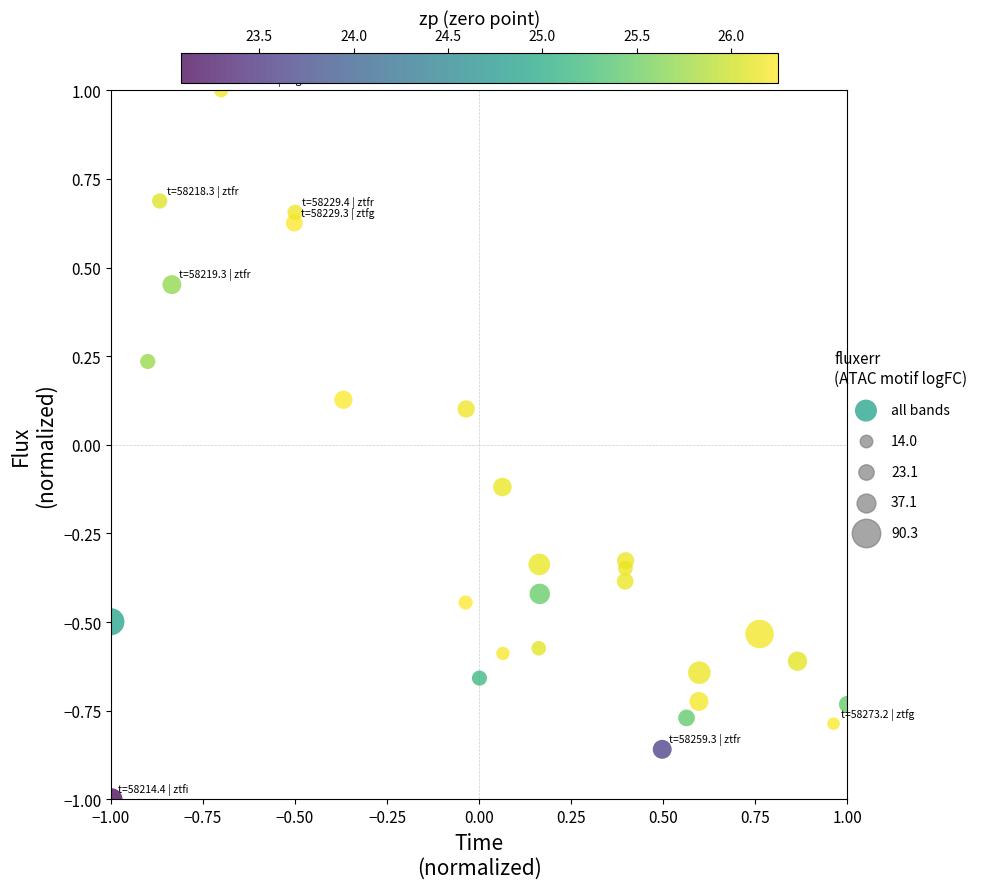

What is the range of X values (max minus min)?

2.0